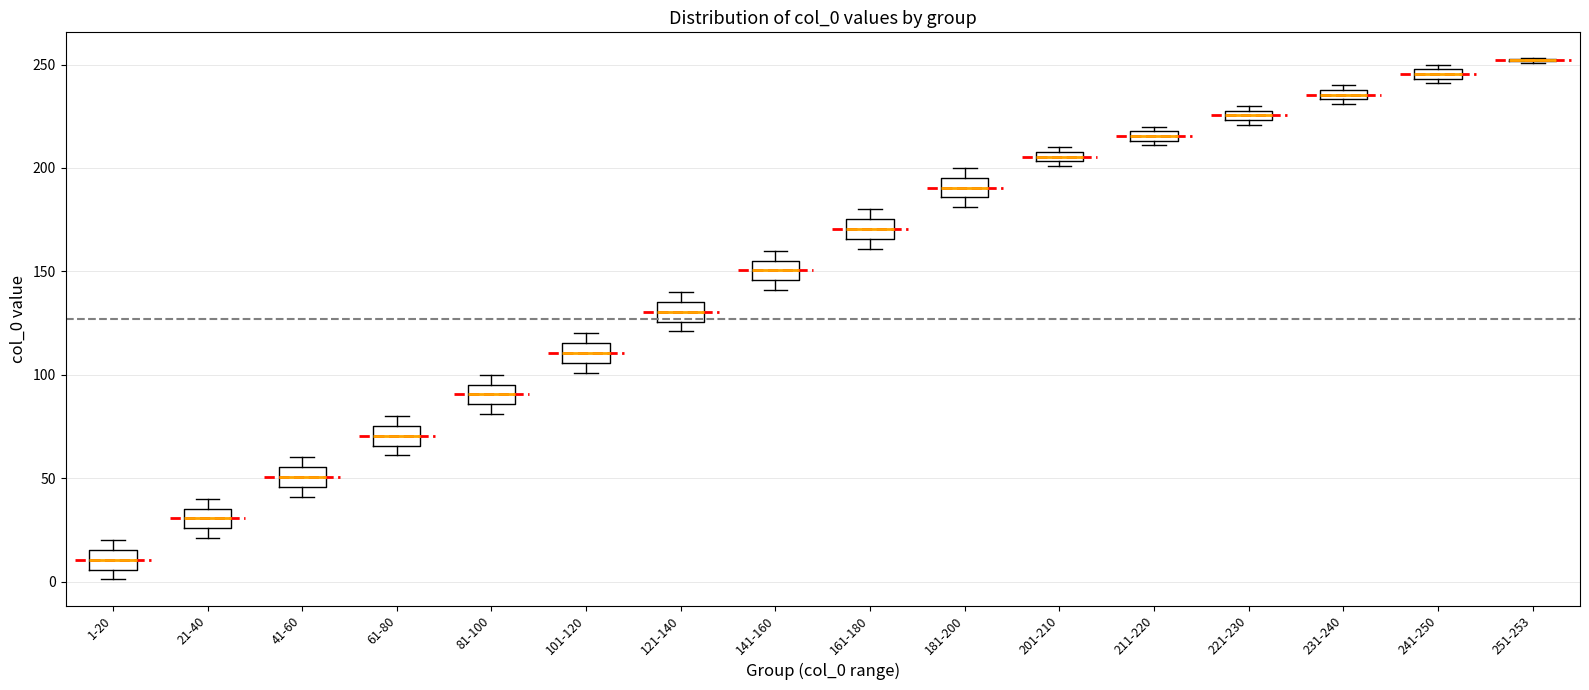

Where is the lower edge of the box for 231-240 on the y-axis? The values are not printed on the chart, so give them approximately, as read against the axis.

235